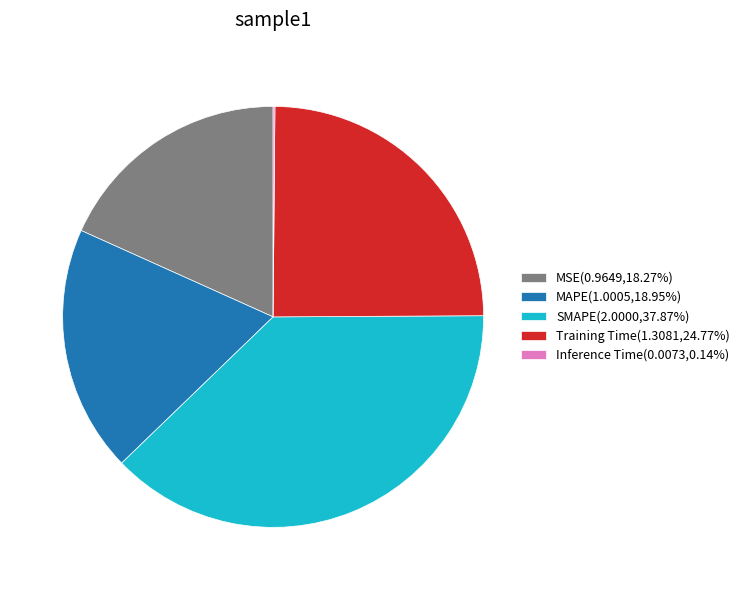

Is the sum of SMAPE(2.0000,37.87%) and MAPE(1.0005,18.95%) greater than half?

Yes